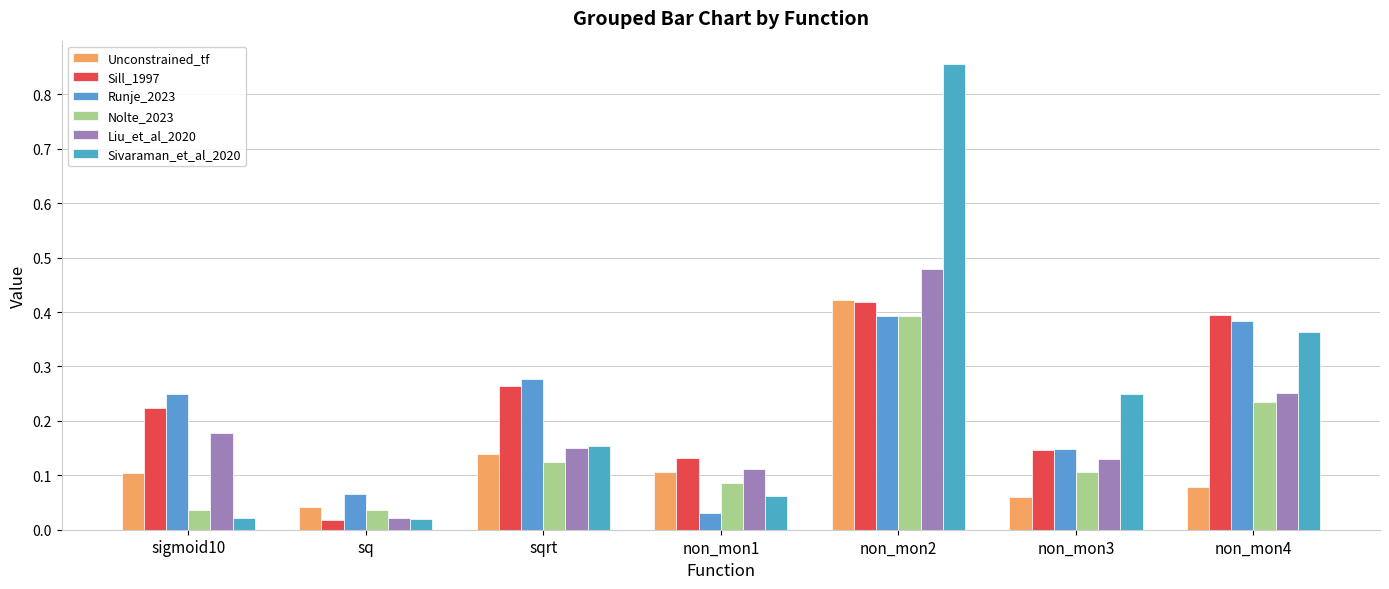

True or false: Nolte_2023 has a value of 0.4 at non_mon2.

True